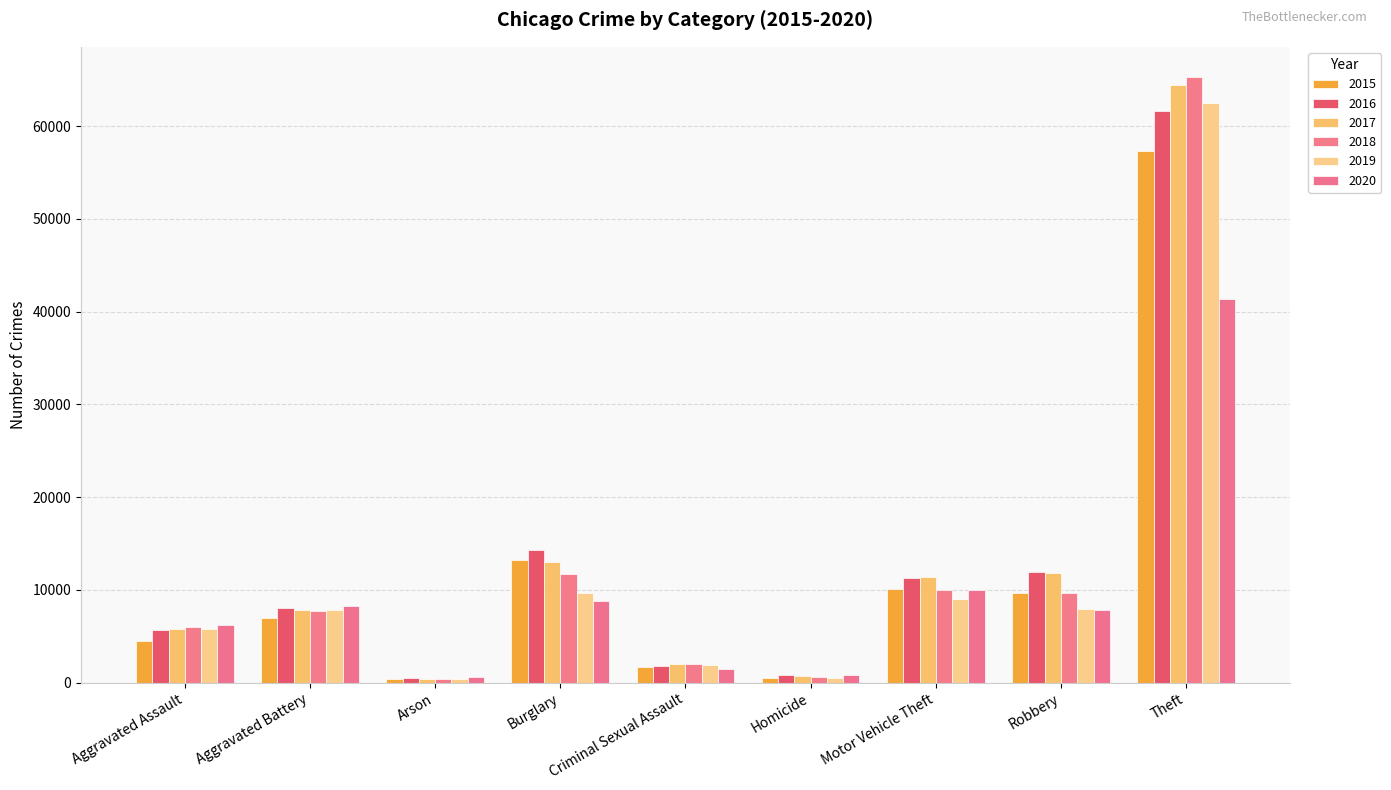

Which series has the largest total across all categories?

2017